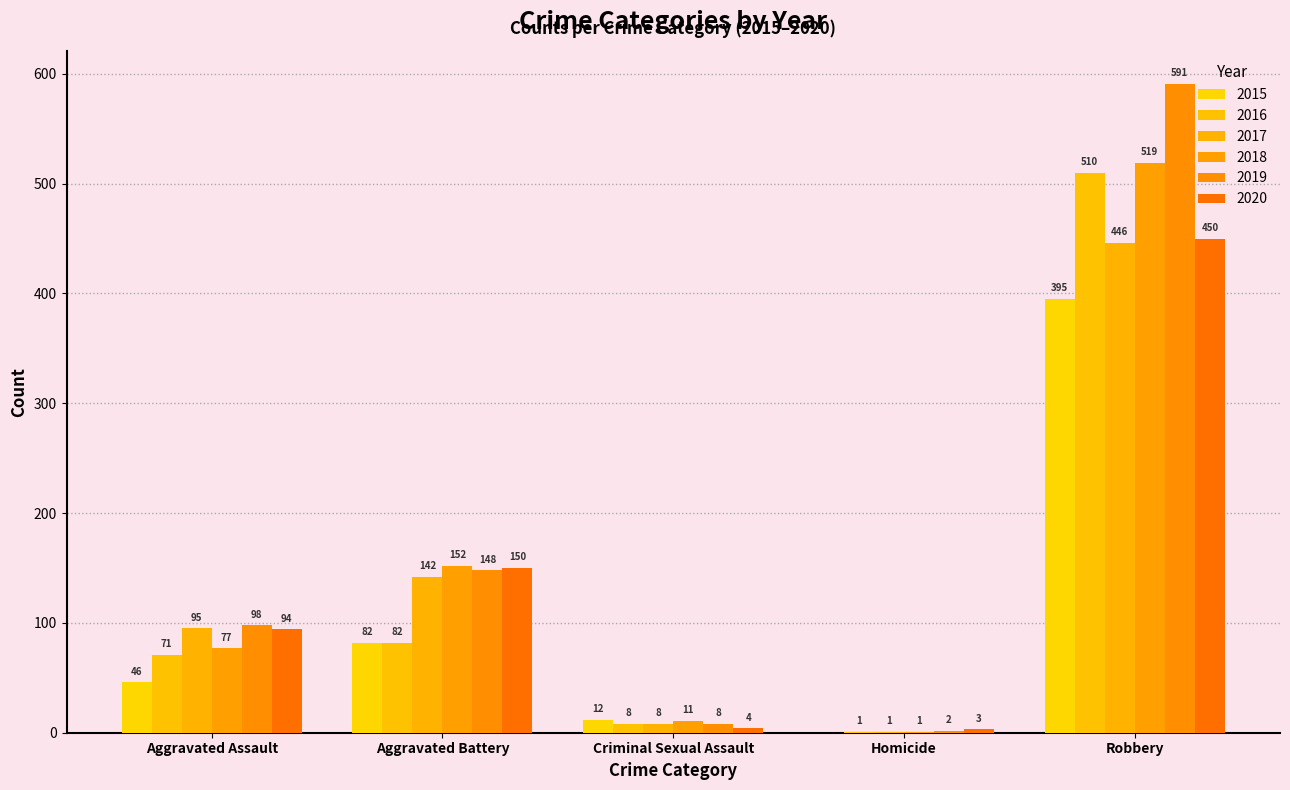

What is the sum of the 2016 values at Aggravated Battery and Criminal Sexual Assault?

90